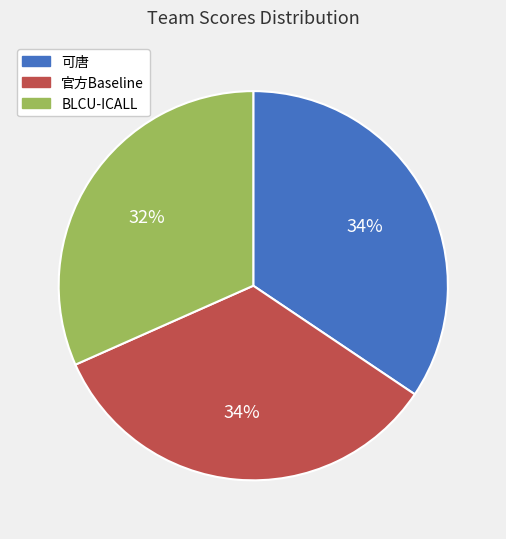

Which category has the smallest portion of the pie?

BLCU-ICALL